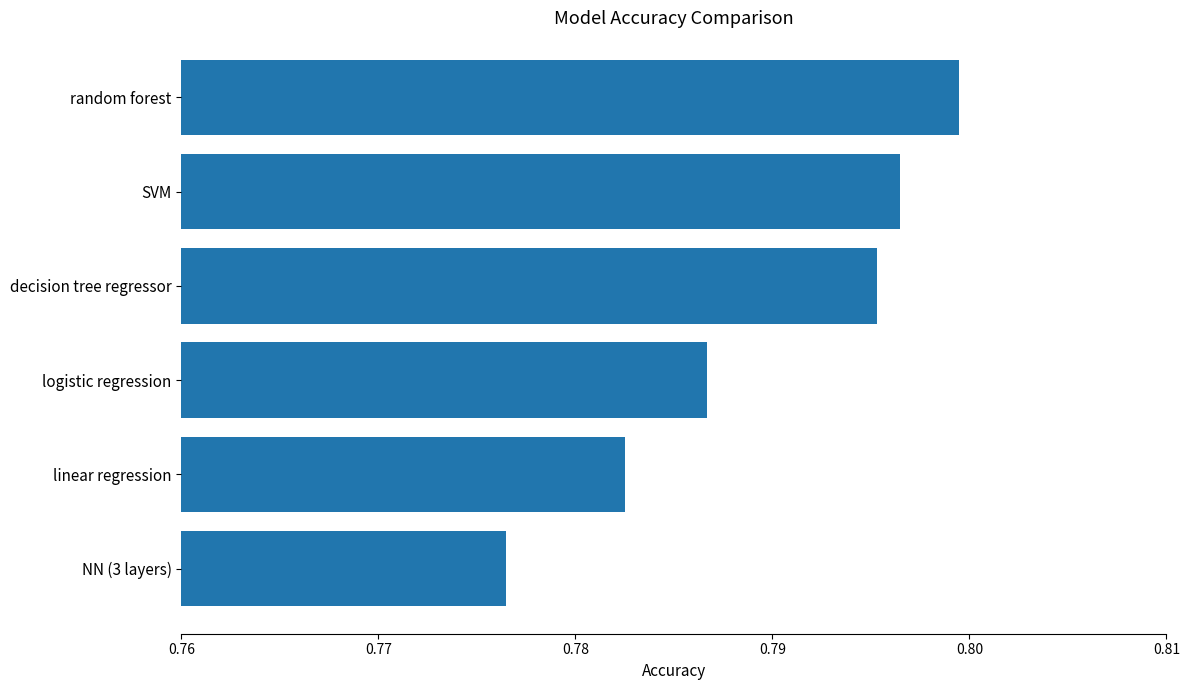

Does the chart contain stacked bars?

No